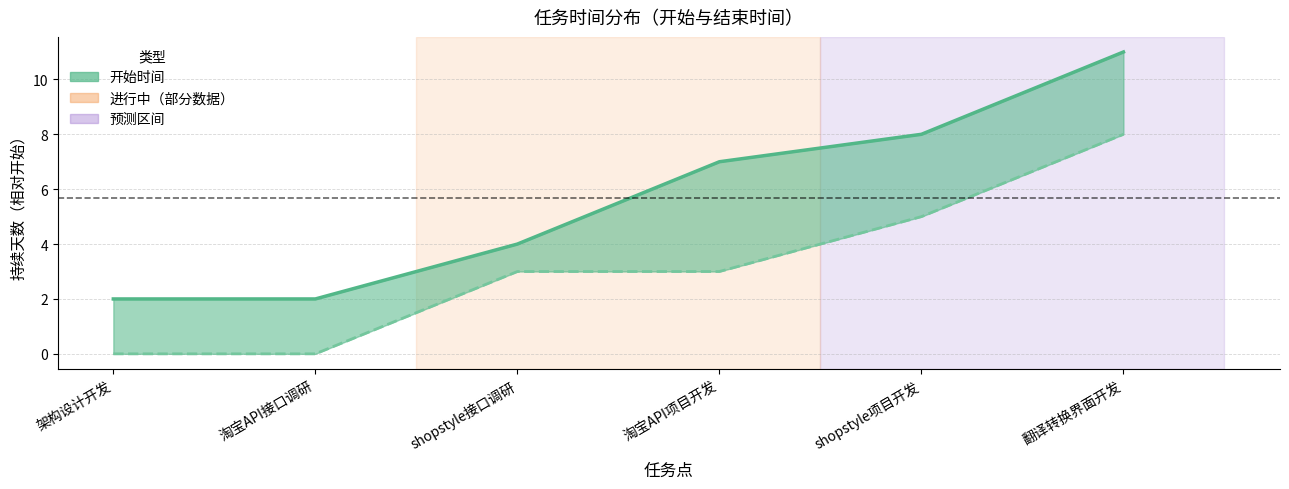

What is the sum of all 时长（天） values?

19